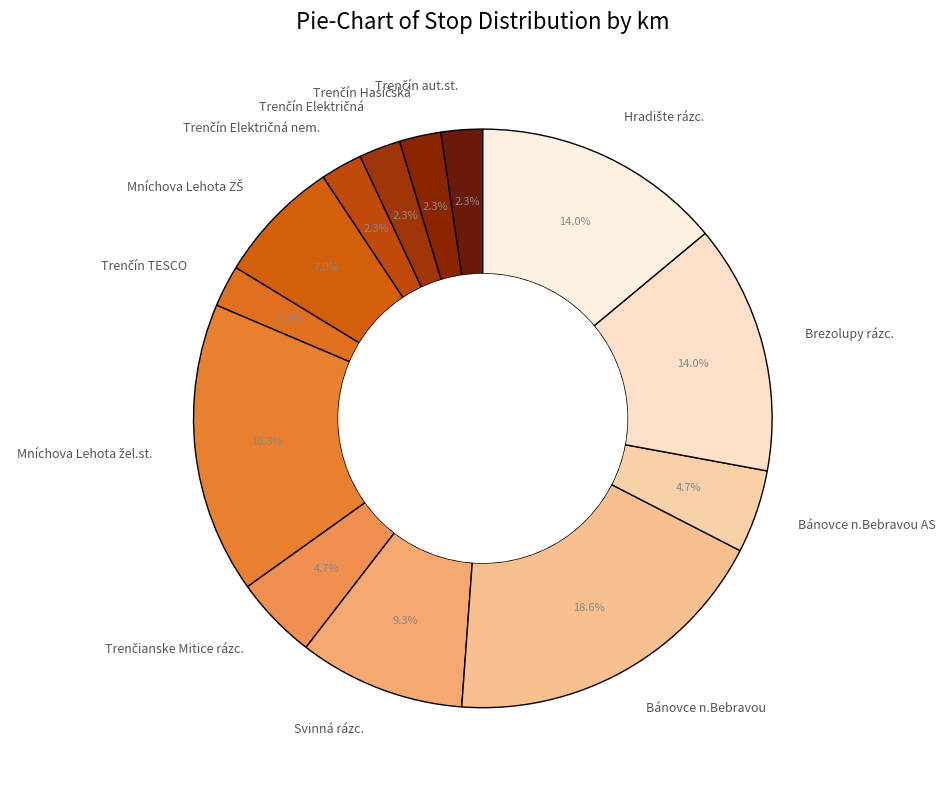

Which category has the biggest portion of the pie?

Bánovce n.Bebravou